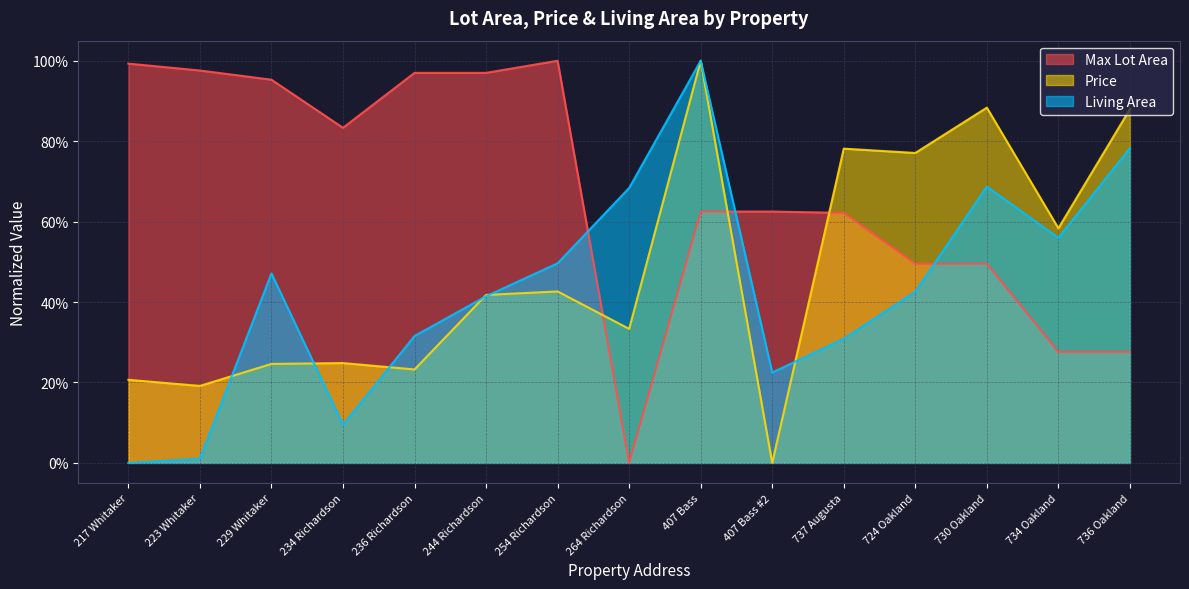

How many distinct data groups are displayed?

3